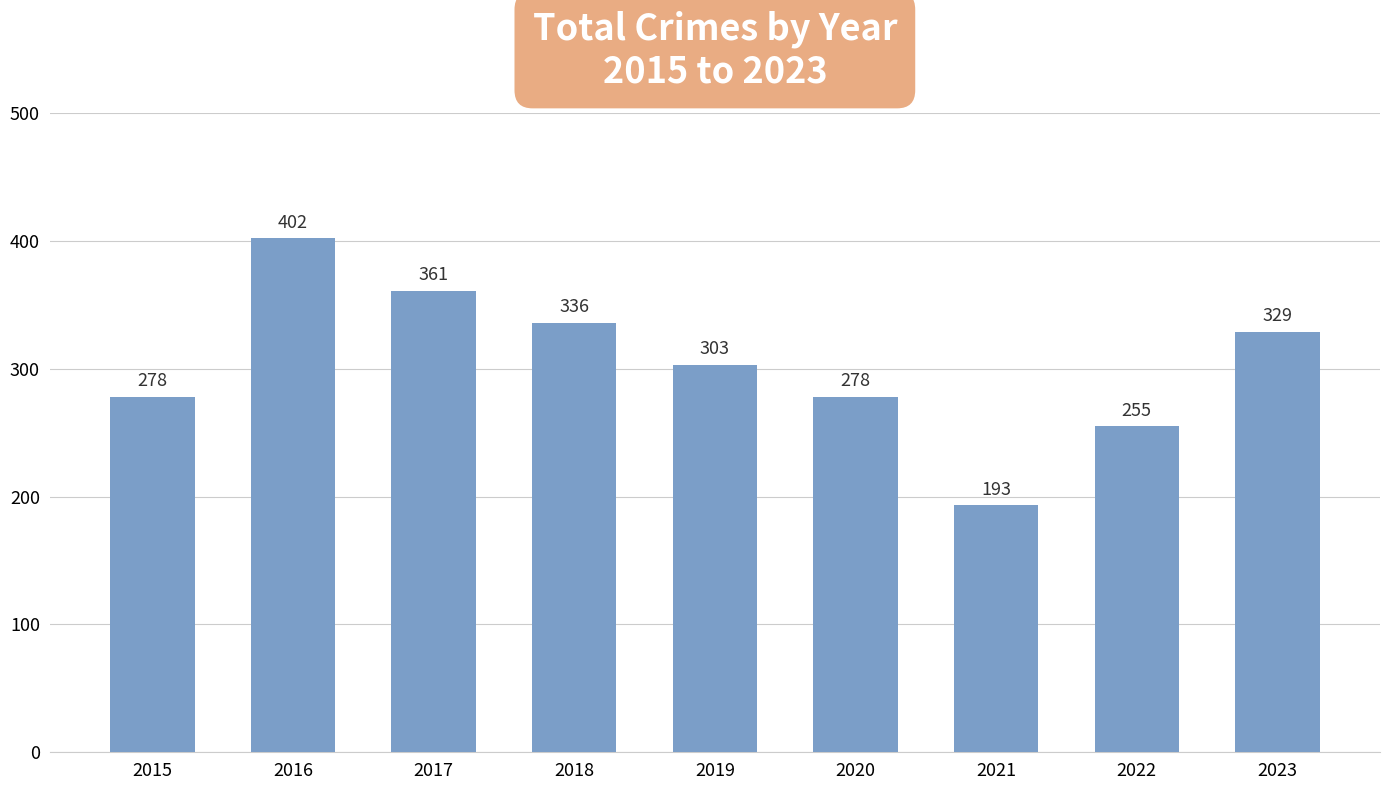

Approximately how many times larger is the value at 2018 compared to 2020?

1.2